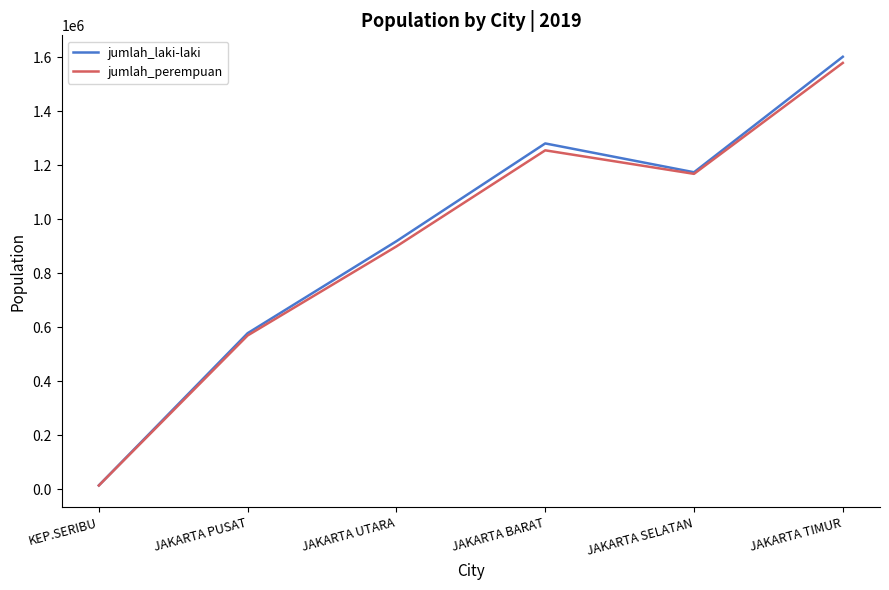

What is the sum of all jumlah_laki-laki values?

5570639